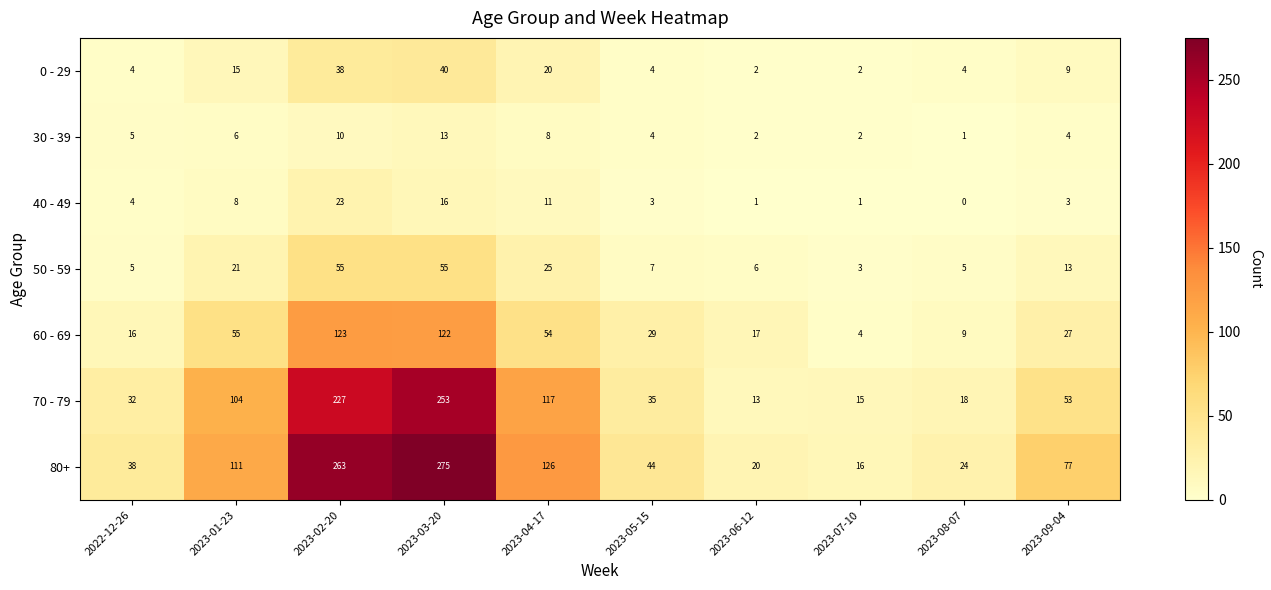

At which category is the sum across all series the highest?

2023-03-20